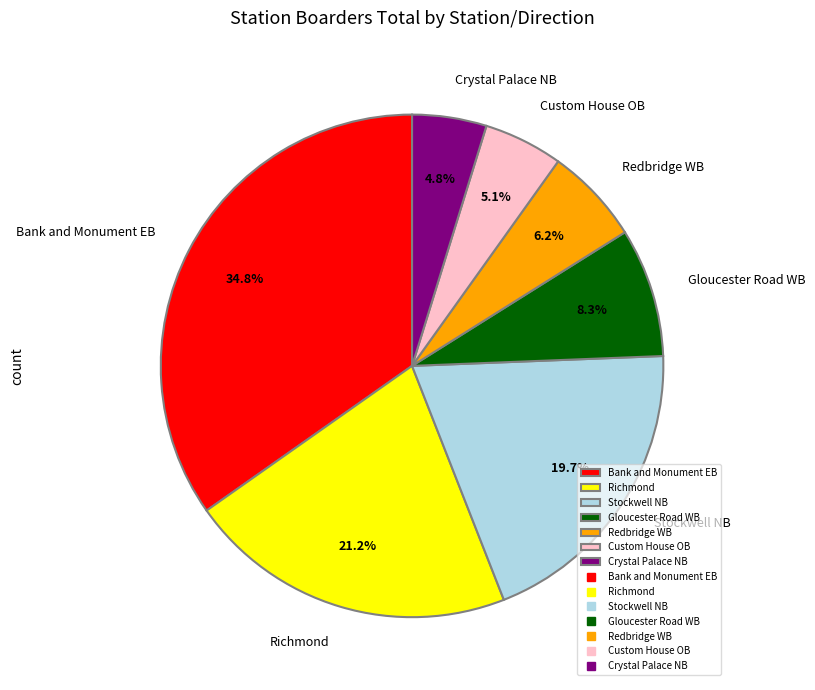

Which slice is the largest?

Bank and Monument EB